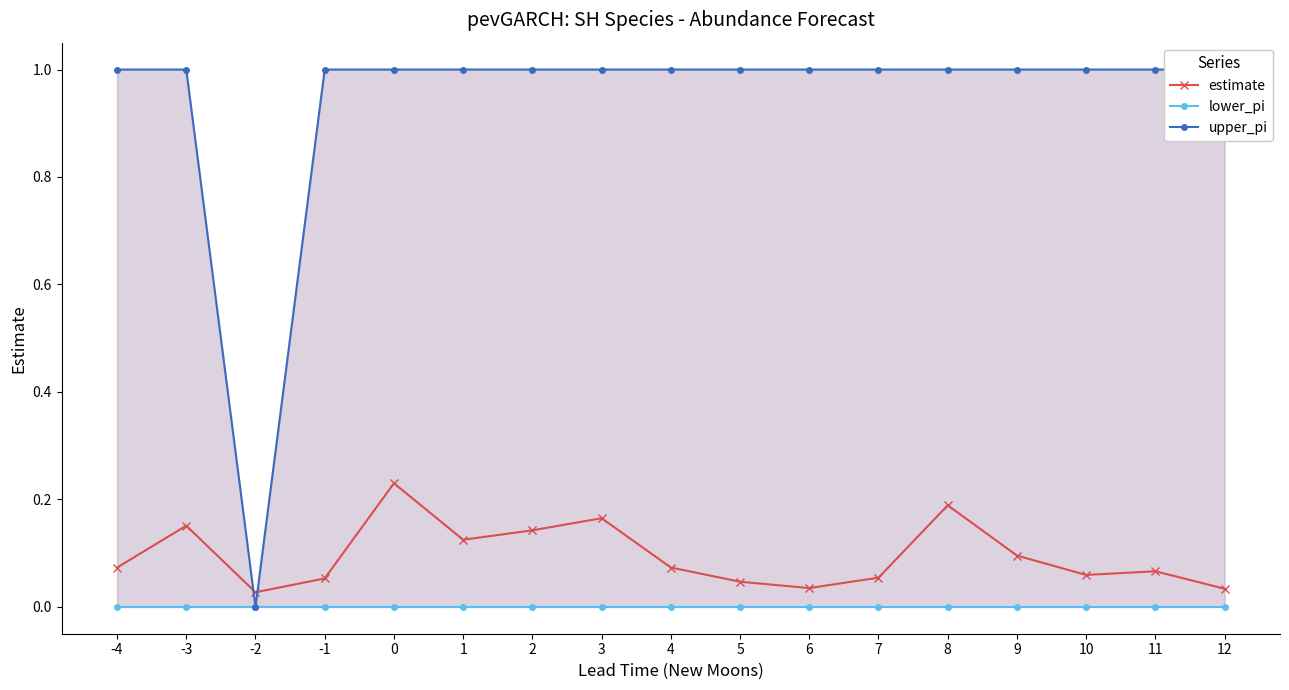

At how many categories does at least one series exceed 0?

17